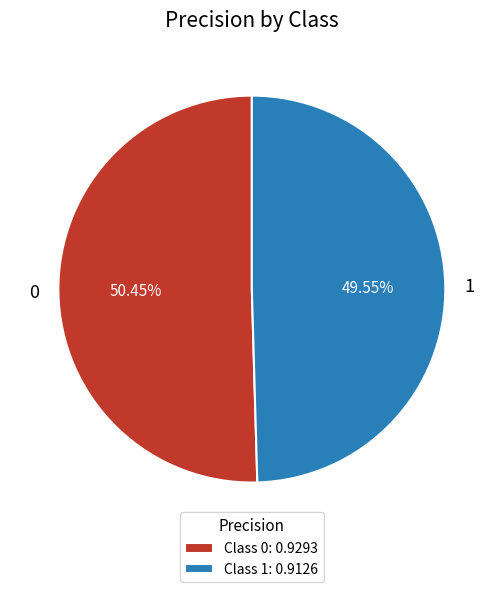

Is 1 the majority of the pie?

No